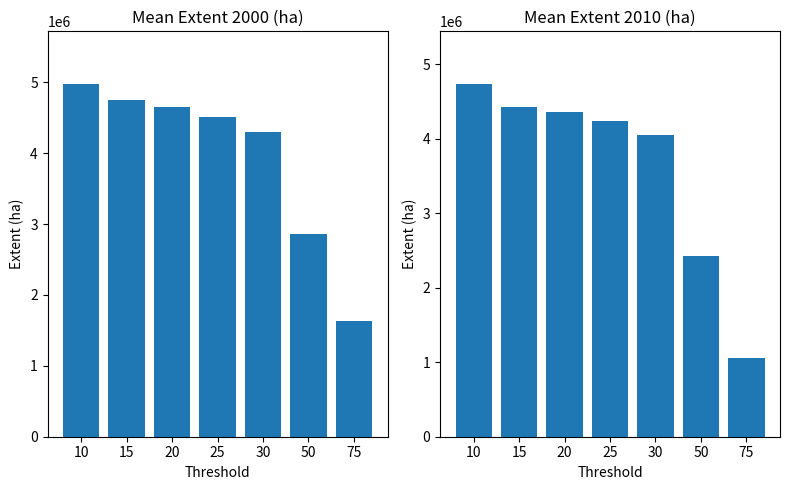

List the series in order of their overall mean, highest first.

extent_2000_ha, extent_2010_ha